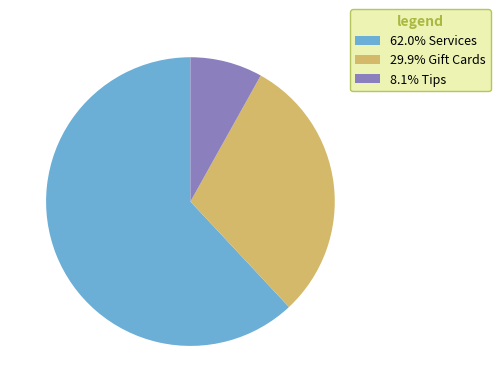

Is there any slice that represents more than half of the pie?

Yes